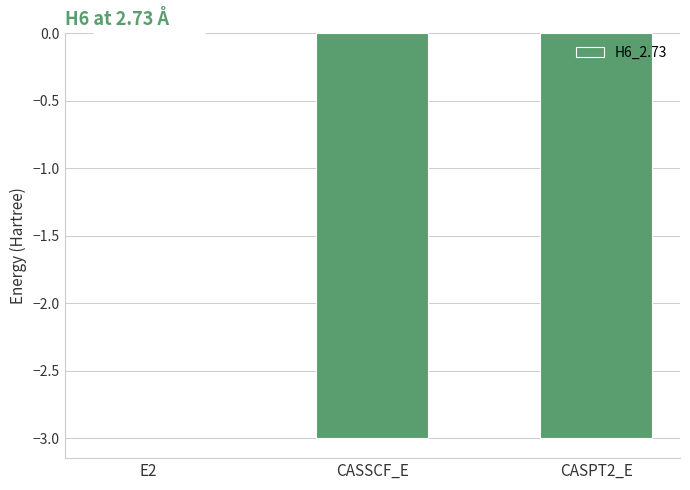

What is the approximate value at CASSCF_E?

-3.0